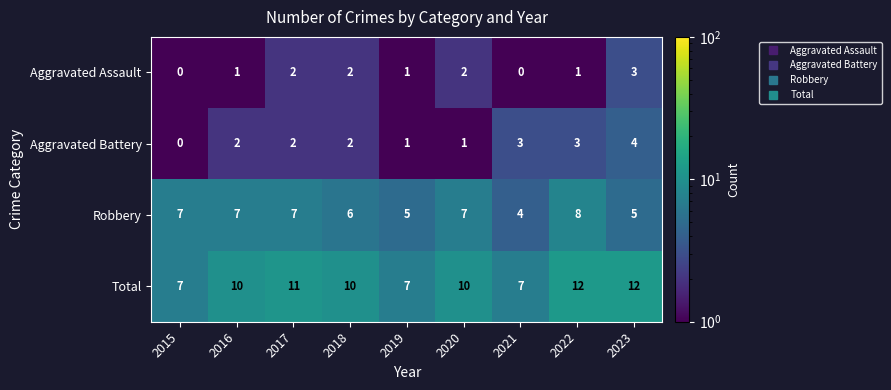

Which series has the largest range (max minus min)?

Total